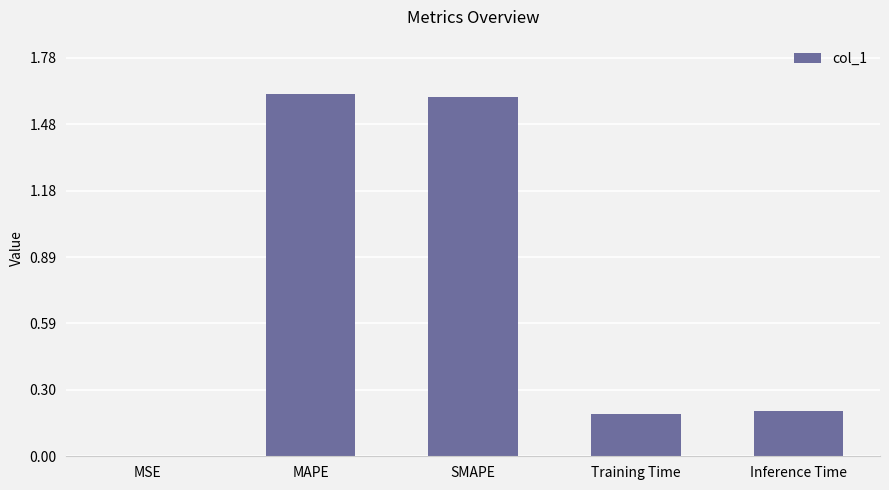

What is the change in value from SMAPE to Inference Time?

-1.4